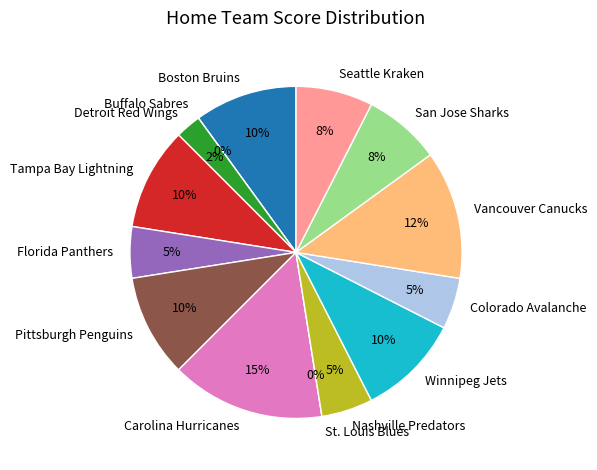

To the nearest percent, what is the combined percentage of Buffalo Sabres and San Jose Sharks?

8%